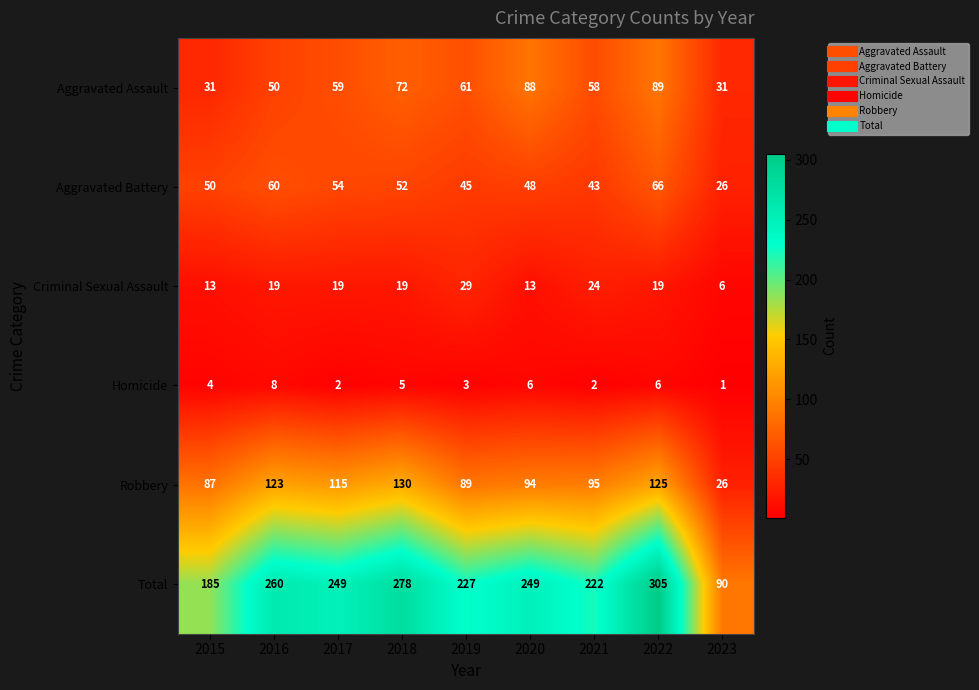

List the series in order of their peak value, highest first.

Total, Robbery, Aggravated Assault, Aggravated Battery, Criminal Sexual Assault, Homicide